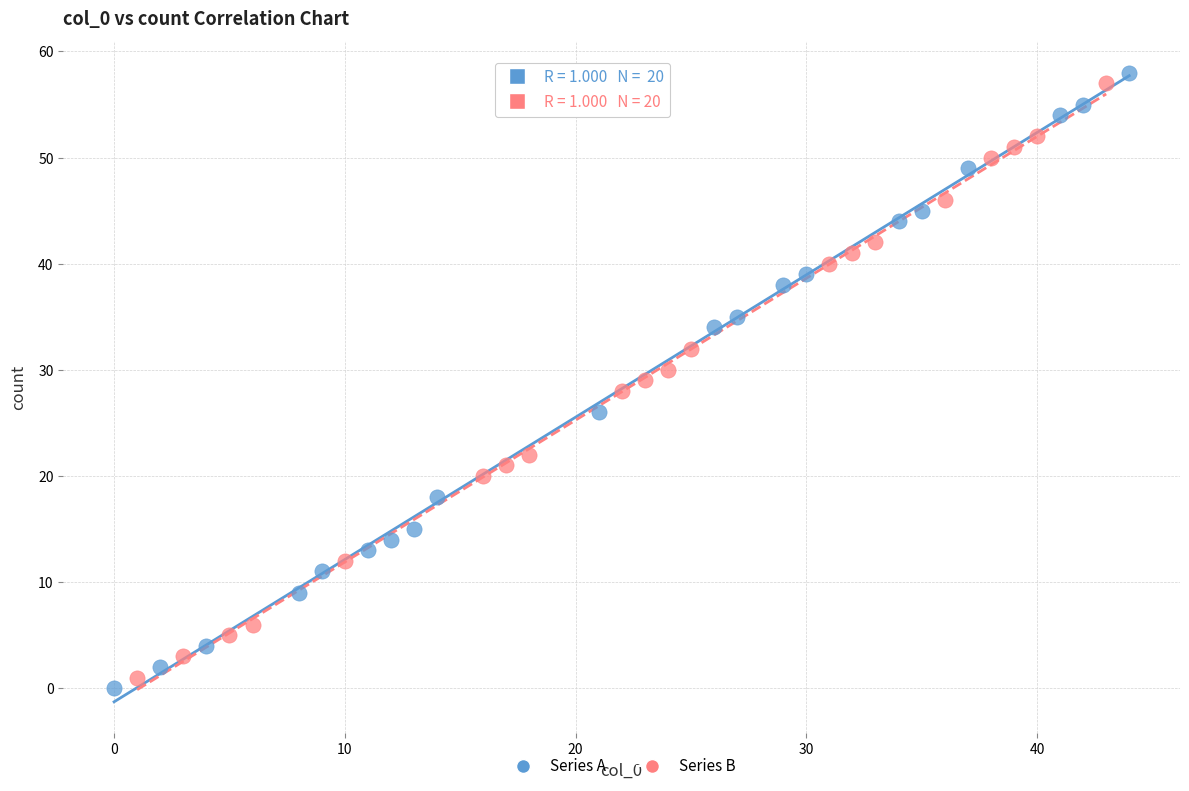

Which series reaches the minimum Y coordinate?

Series A